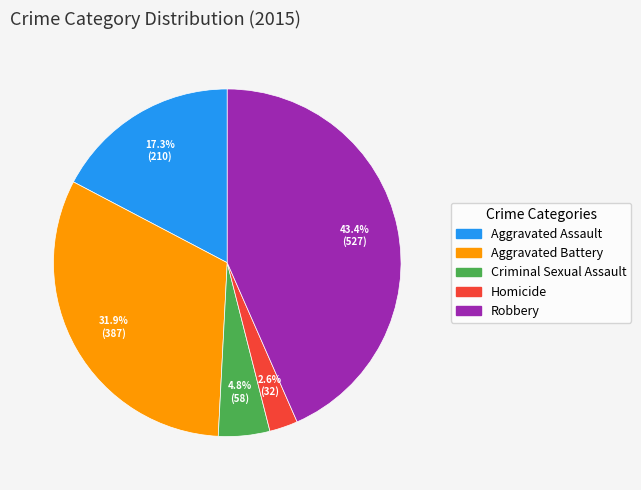

What percentage is the Homicide slice, to the nearest percent?

3%